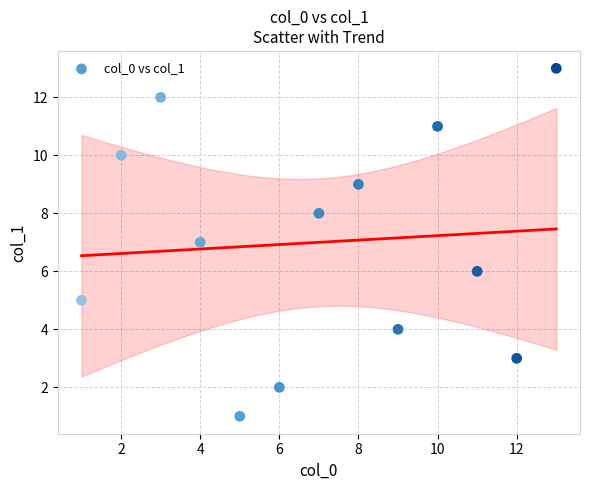

What is the range of Y values (max minus min)?

12